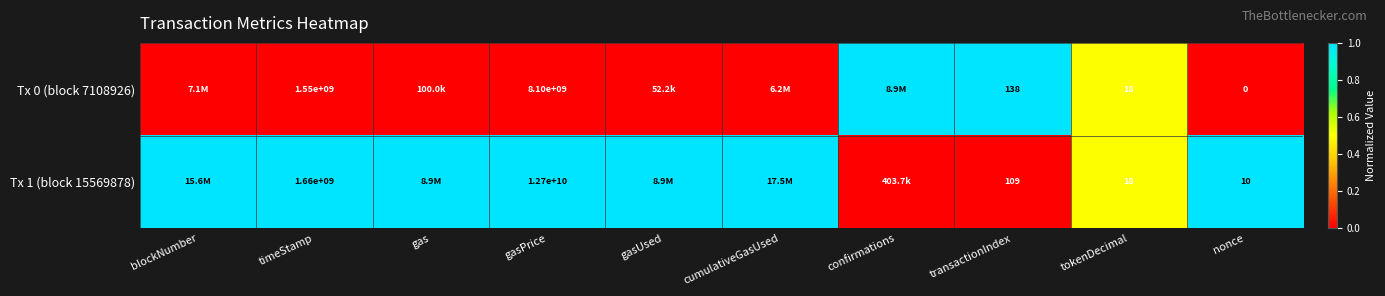

At nonce, list the series in order from largest to smallest.

Tx 1 (block 15569878), Tx 0 (block 7108926)